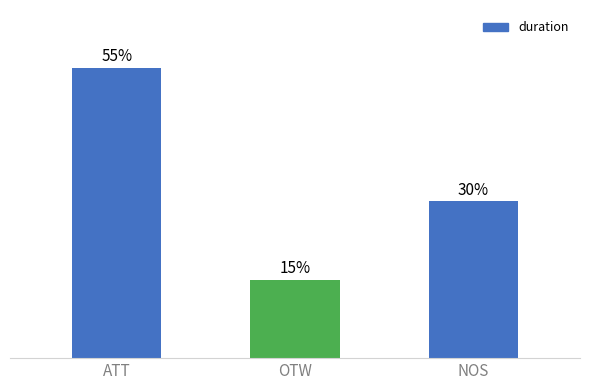

Rank the categories by value from lowest to highest.

OTW, NOS, ATT